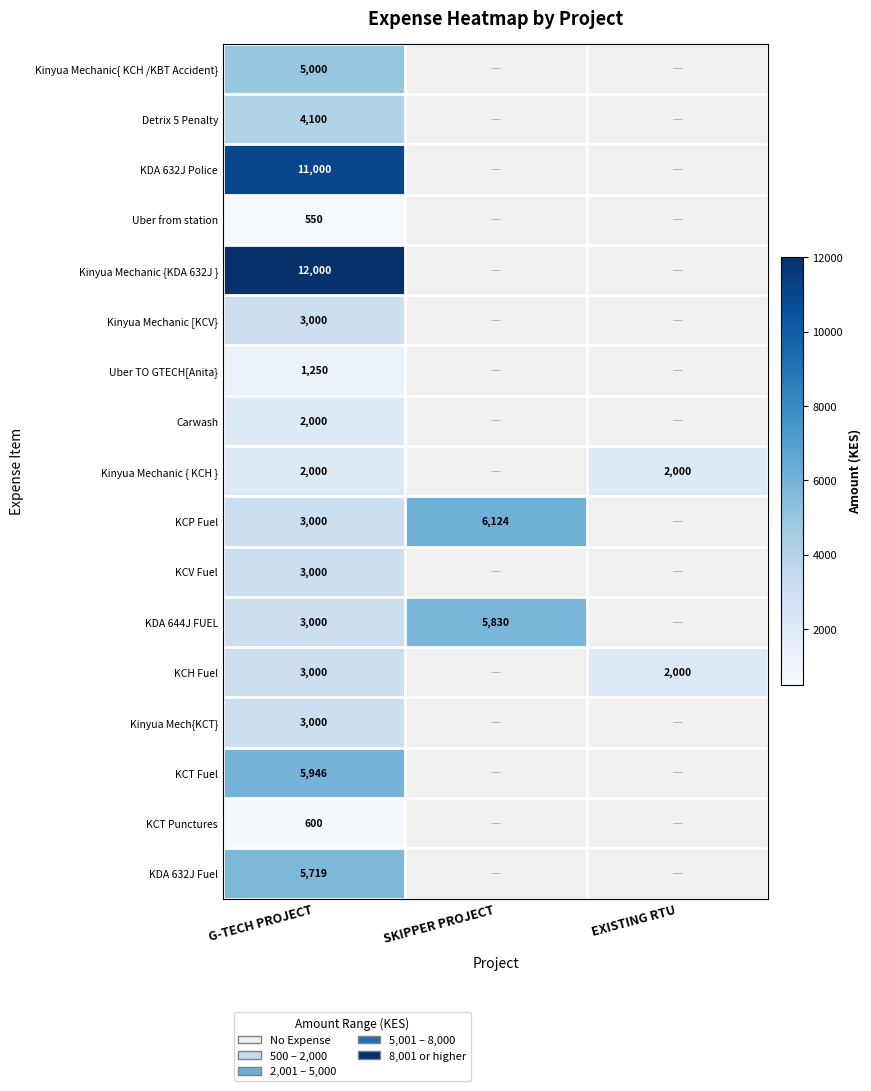

Is the value of Kinyua Mechanic{ KCH /KBT Accident} at G-TECH PROJECT greater than the value of KDA 644J FUEL at SKIPPER PROJECT?

No